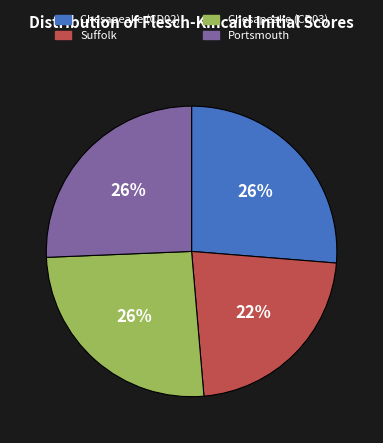

What is the ratio of the value at Chesapeake (CD02) to the value at Chesapeake (CD03)?

1.0